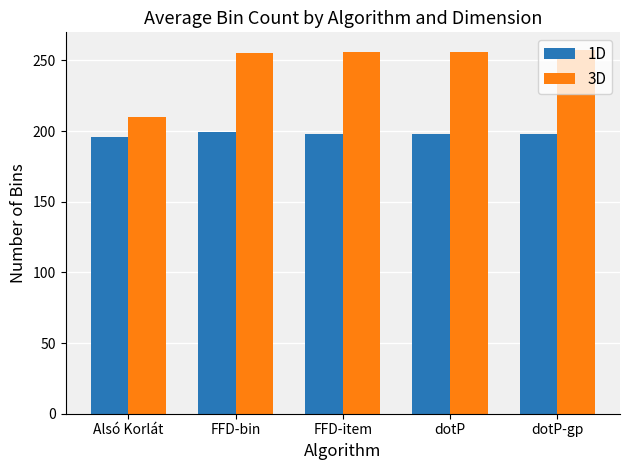

What is the sum of the 3D values at FFD-item and Alsó Korlát?

466